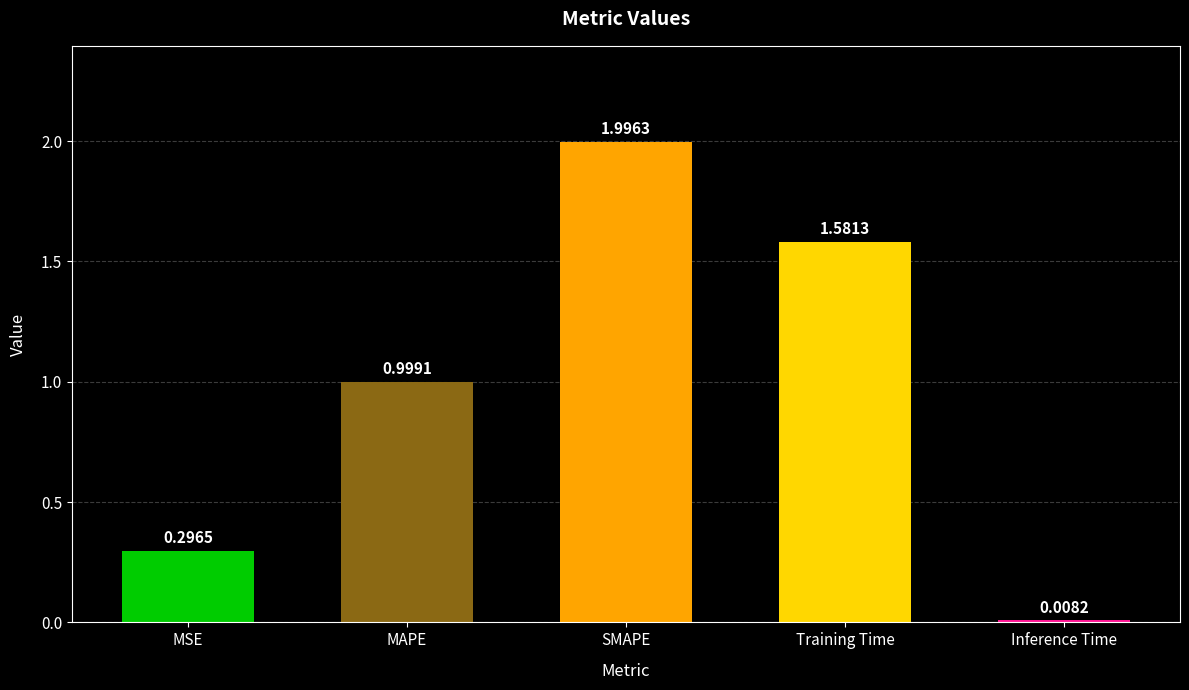

At which label is the value closest to 1?

MAPE